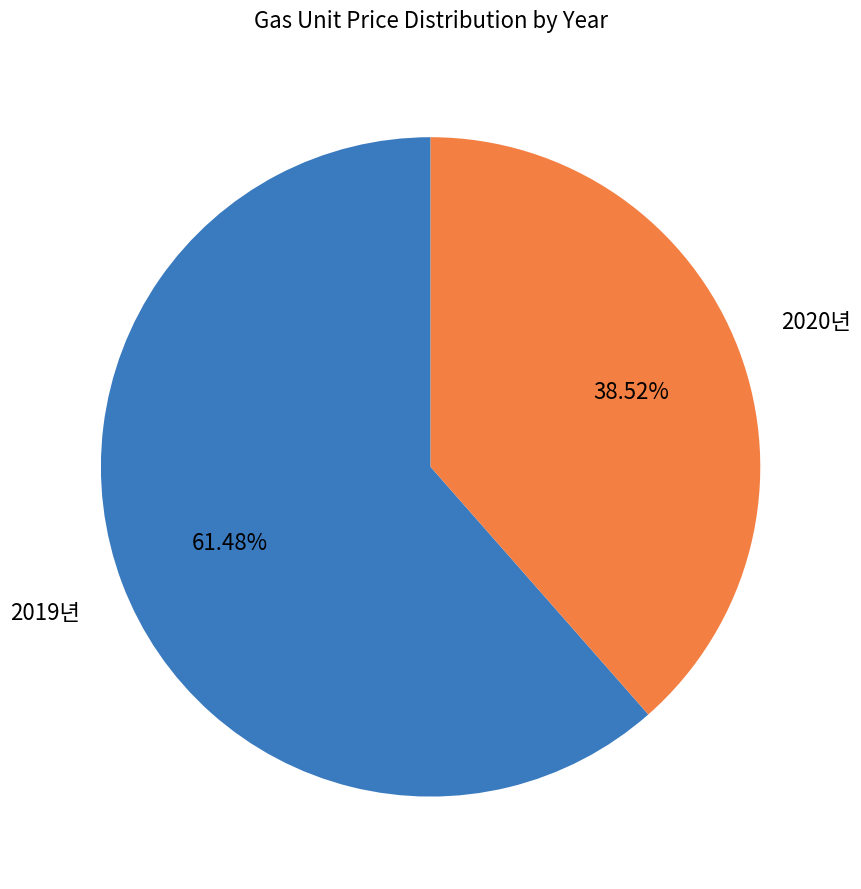

How many segments does this pie chart have?

2